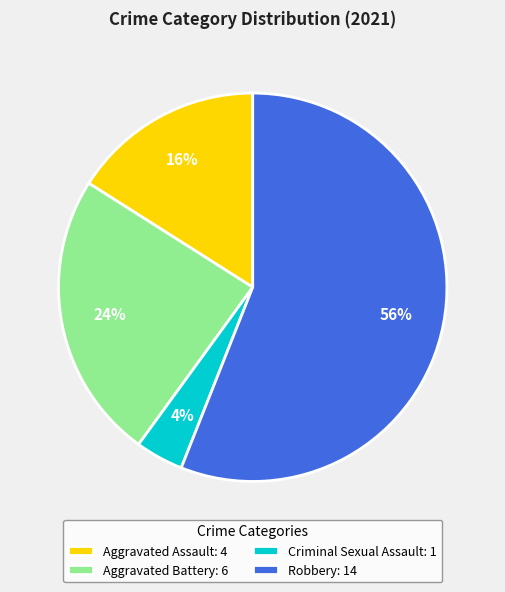

Which category has the smallest portion of the pie?

Criminal Sexual Assault